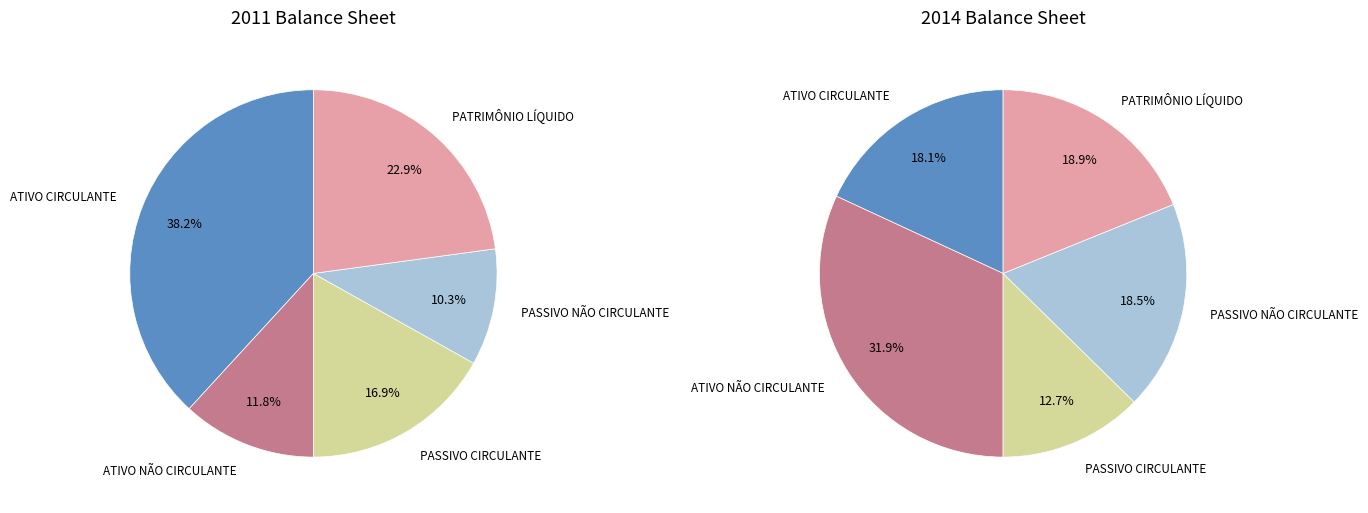

To the nearest percent, what is the difference between the PASSIVO NÃO CIRCULANTE and ATIVO CIRCULANTE slice percentages?

28%